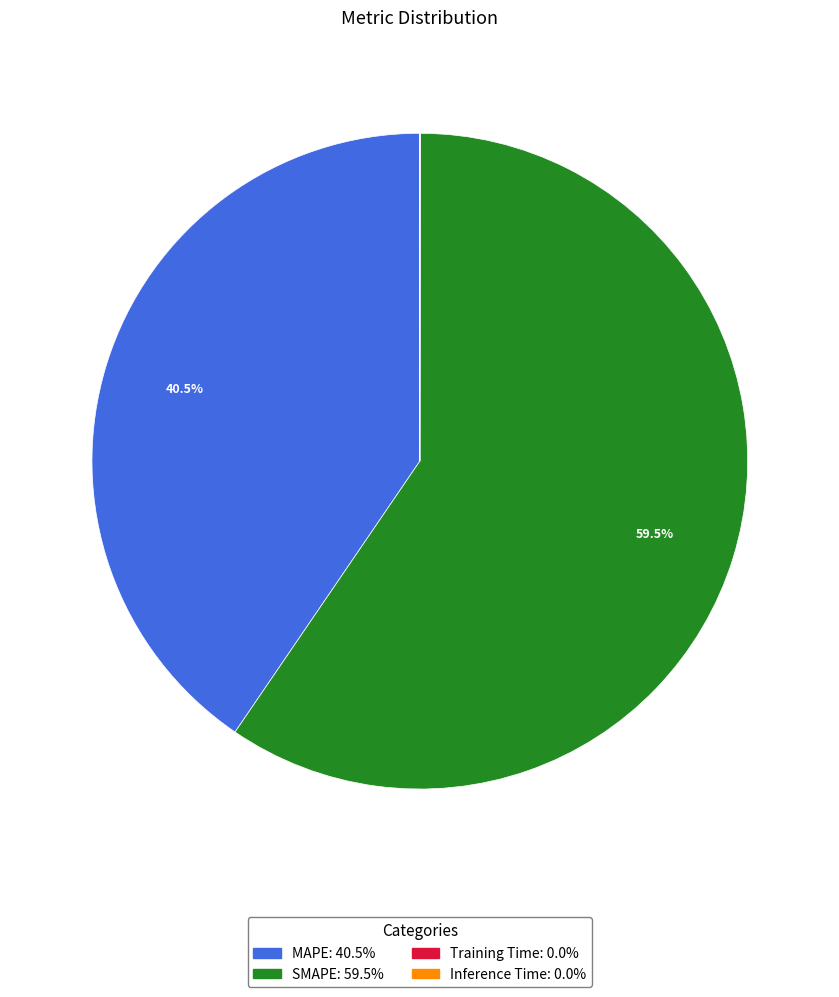

Which slice is the largest?

SMAPE